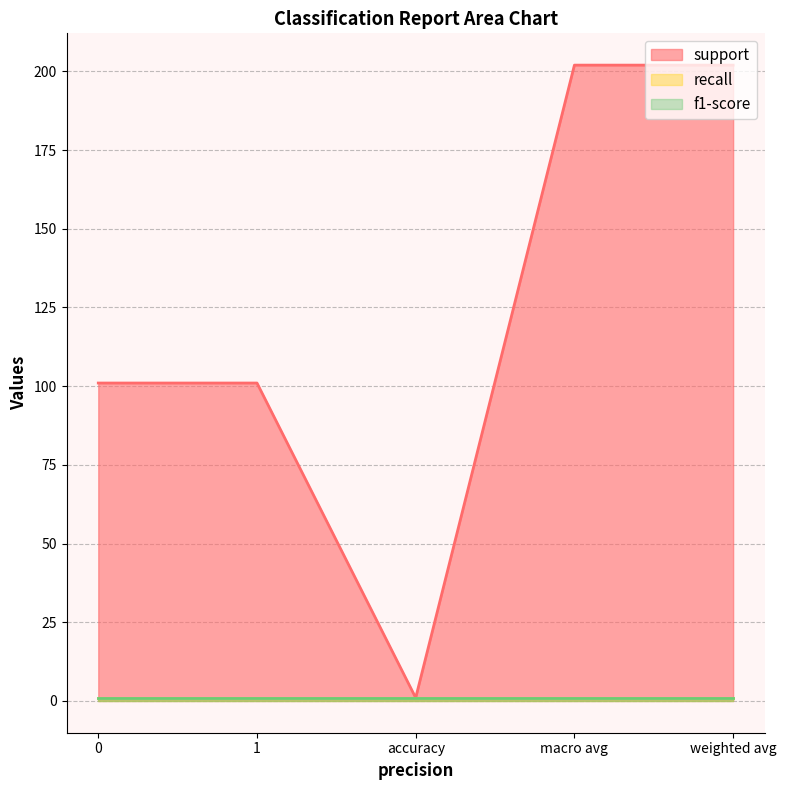

At how many categories does at least one series exceed 159?

2